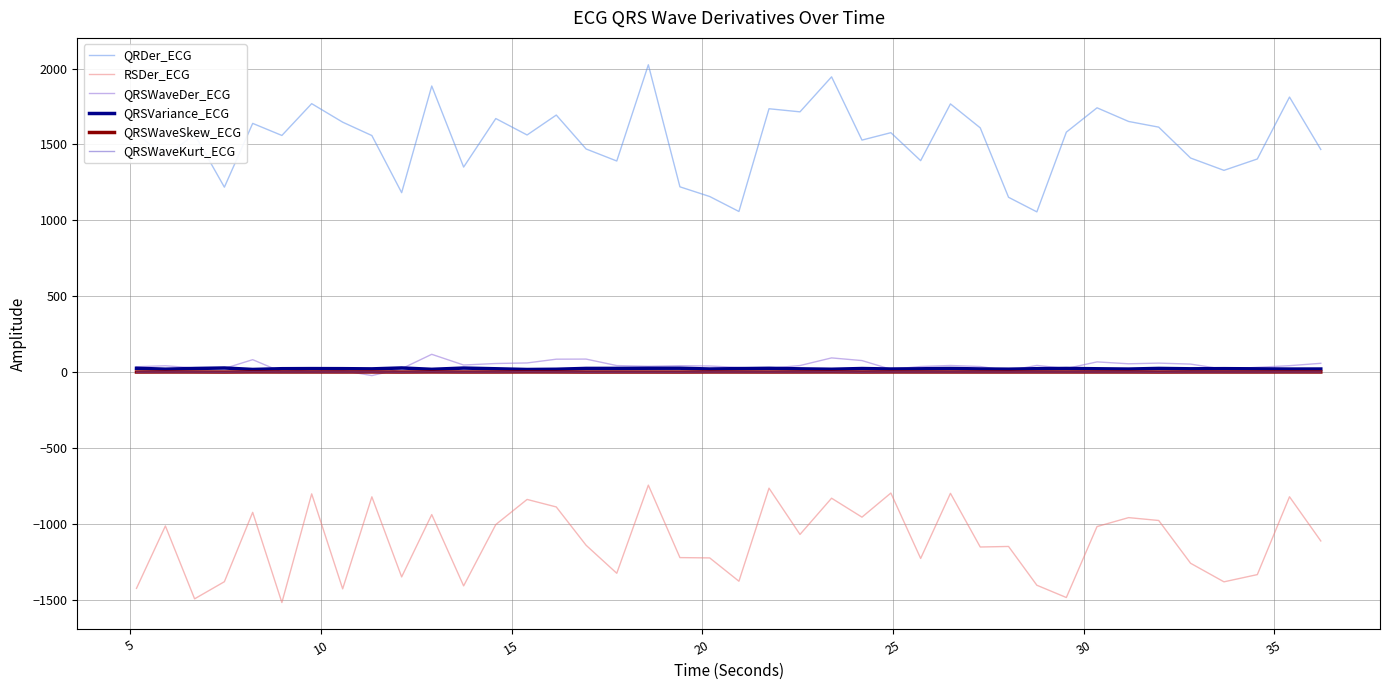

What is the minimum value for QRDer_ECG?

1056.1